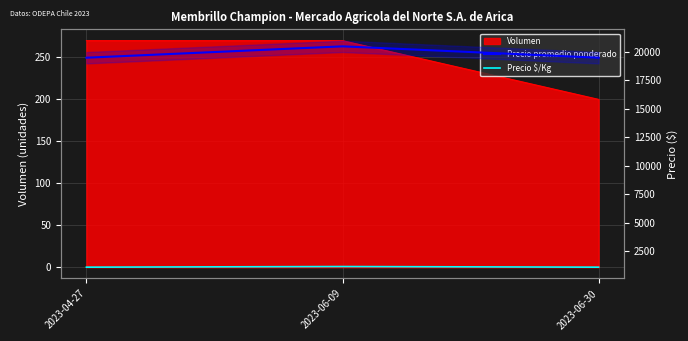

Read the Precio $/Kg value at 2023-06-30.

1083